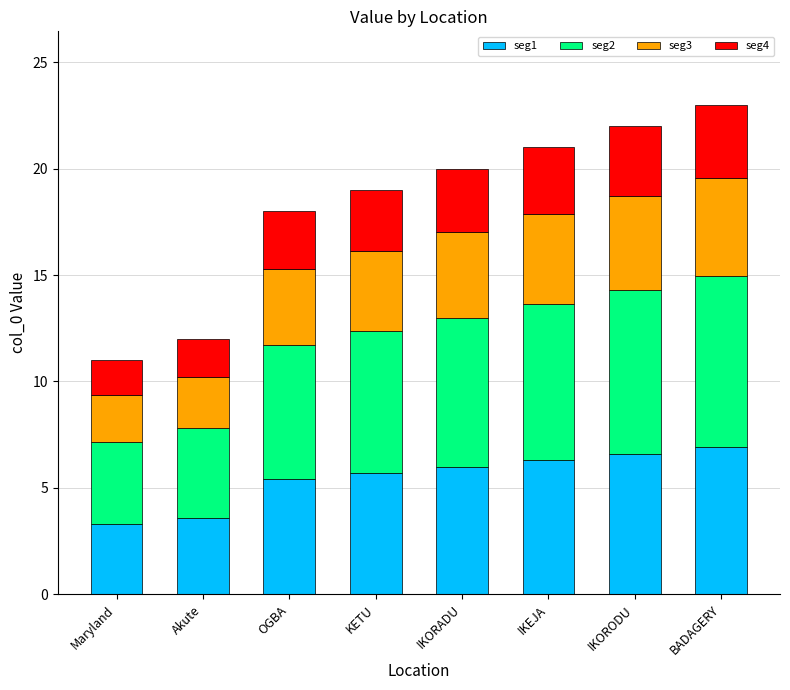

What is the lowest value of the seg1 series?

3.3